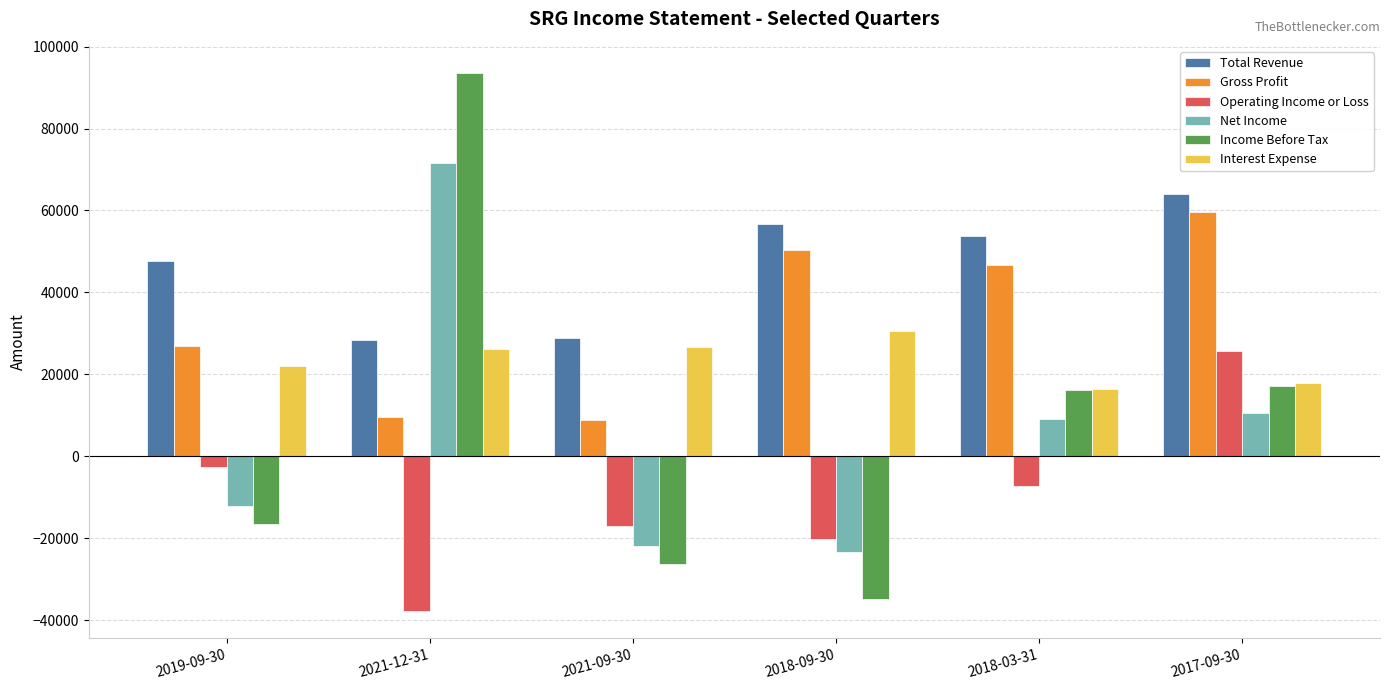

How many series are shown in this chart?

6